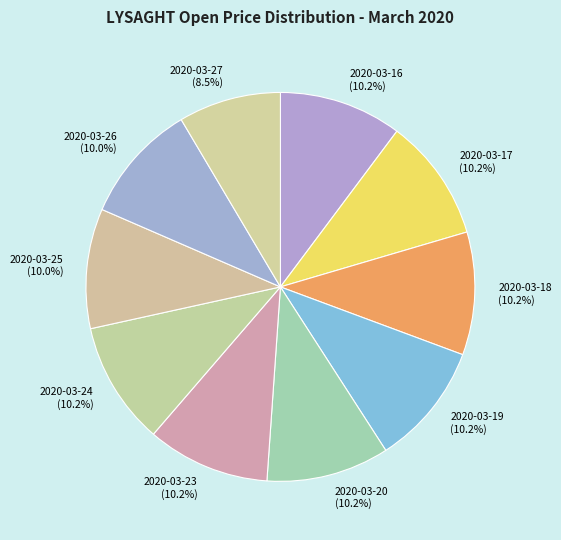

What percentage is the 2020-03-19 slice, to the nearest percent?

10%